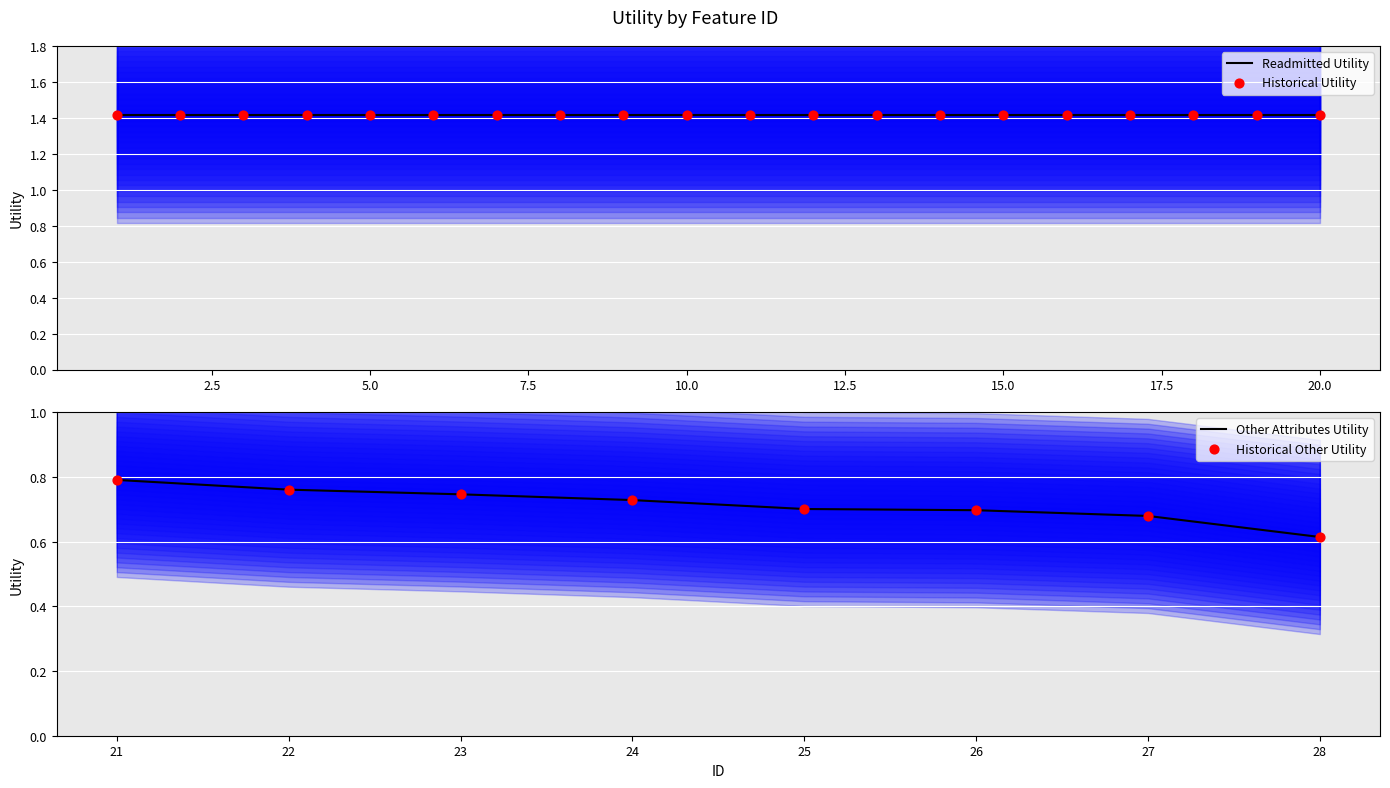

Is the value of other_attributes at 9 greater than the value of readmitted at 1?

No